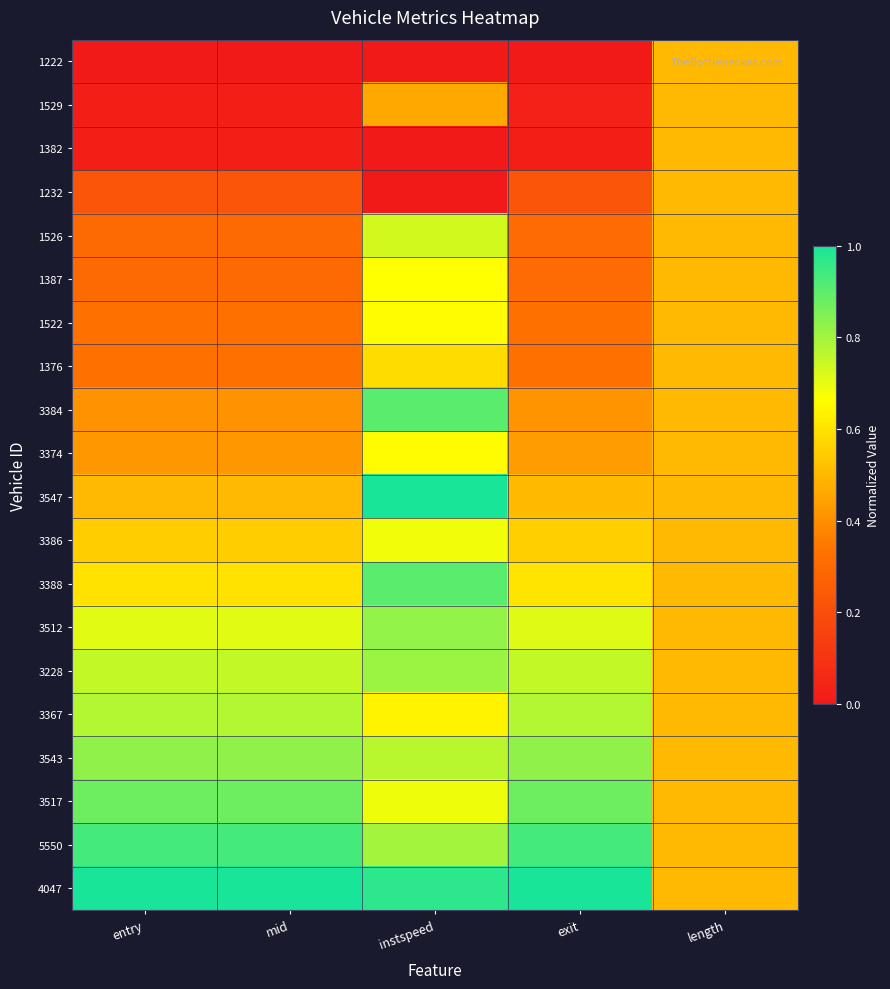

At how many categories does at least one series exceed 0?

5